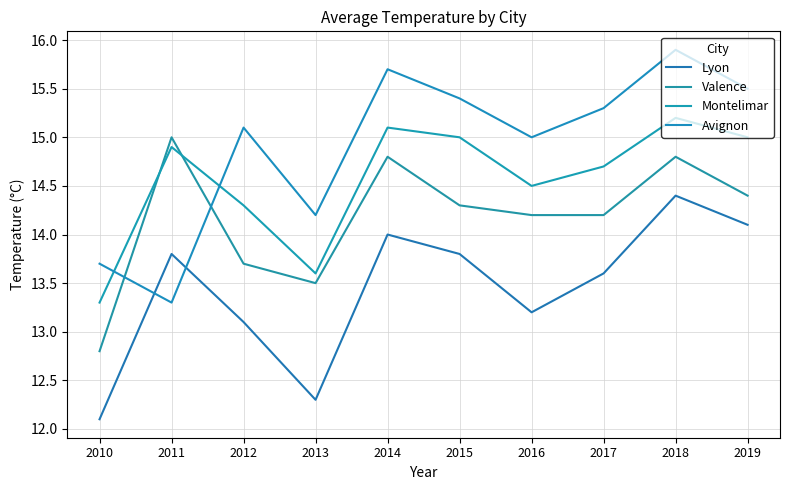

How many lines are shown in the chart?

4